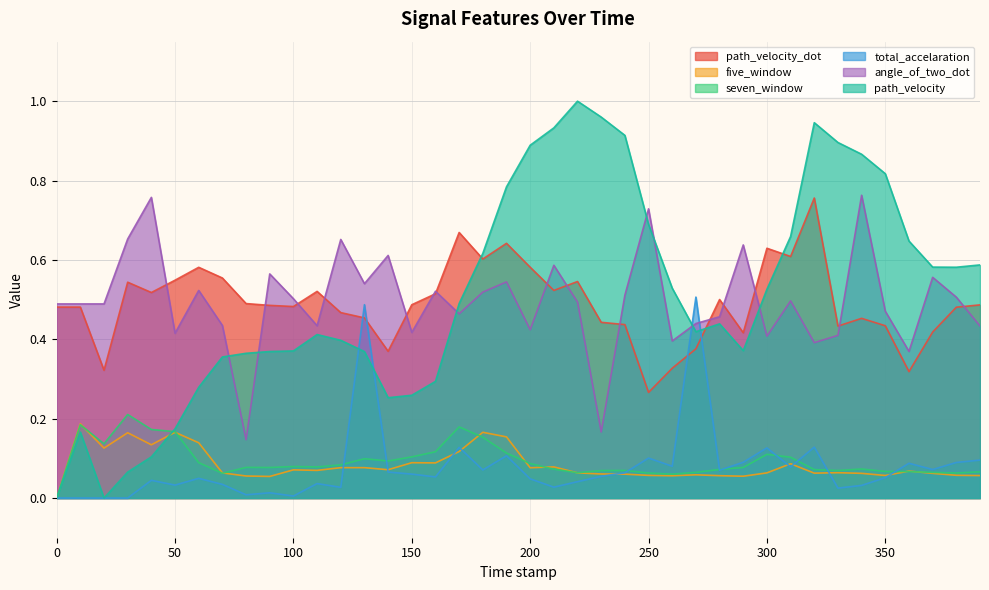

True or false: path_velocity_dot and seven_window intersect in this chart.

False